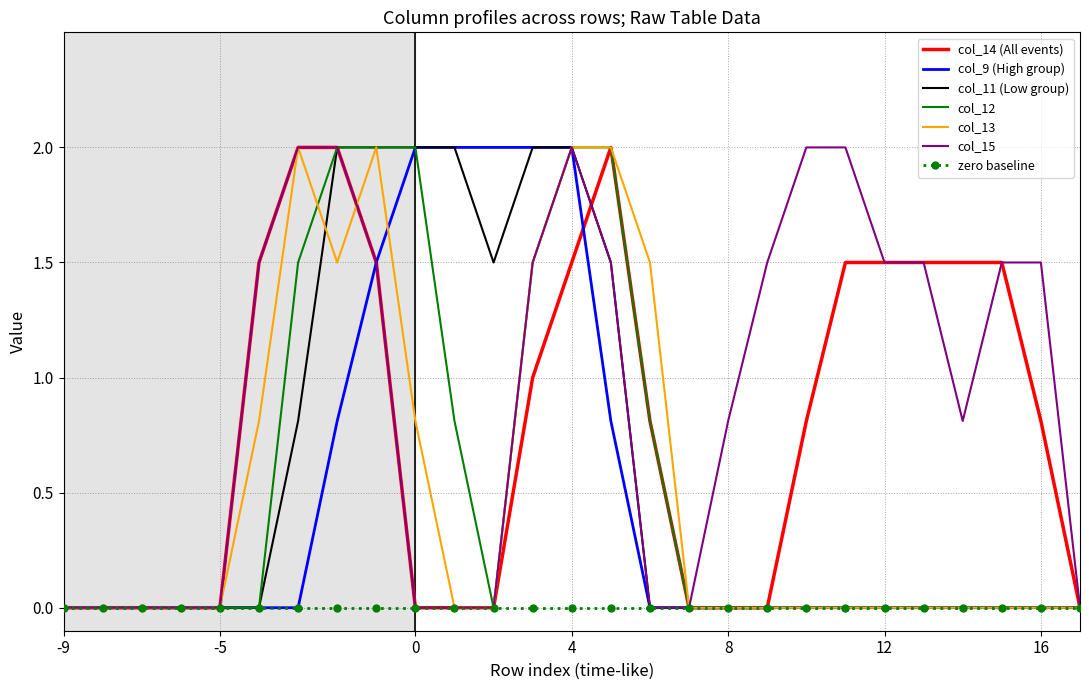

What is the greatest value displayed?

2.0